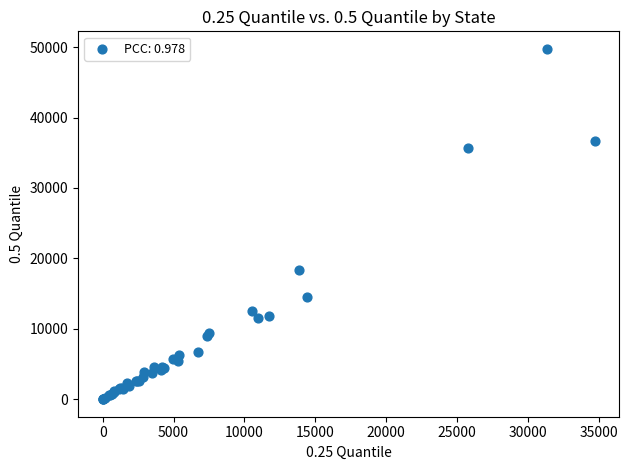

What Y value in the scatter plot is closest to 24880?

18339